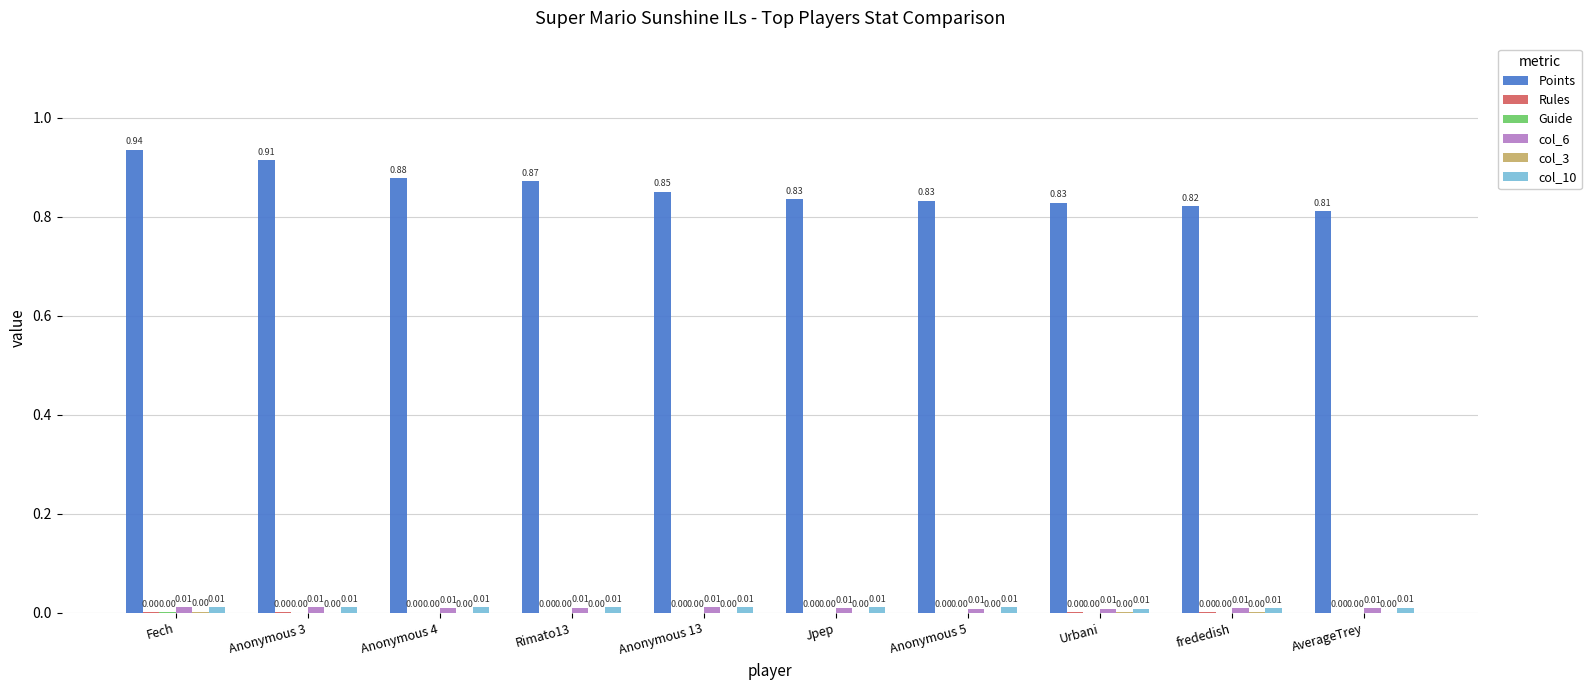

Which series changed the most between Urbani and frededish?

Points